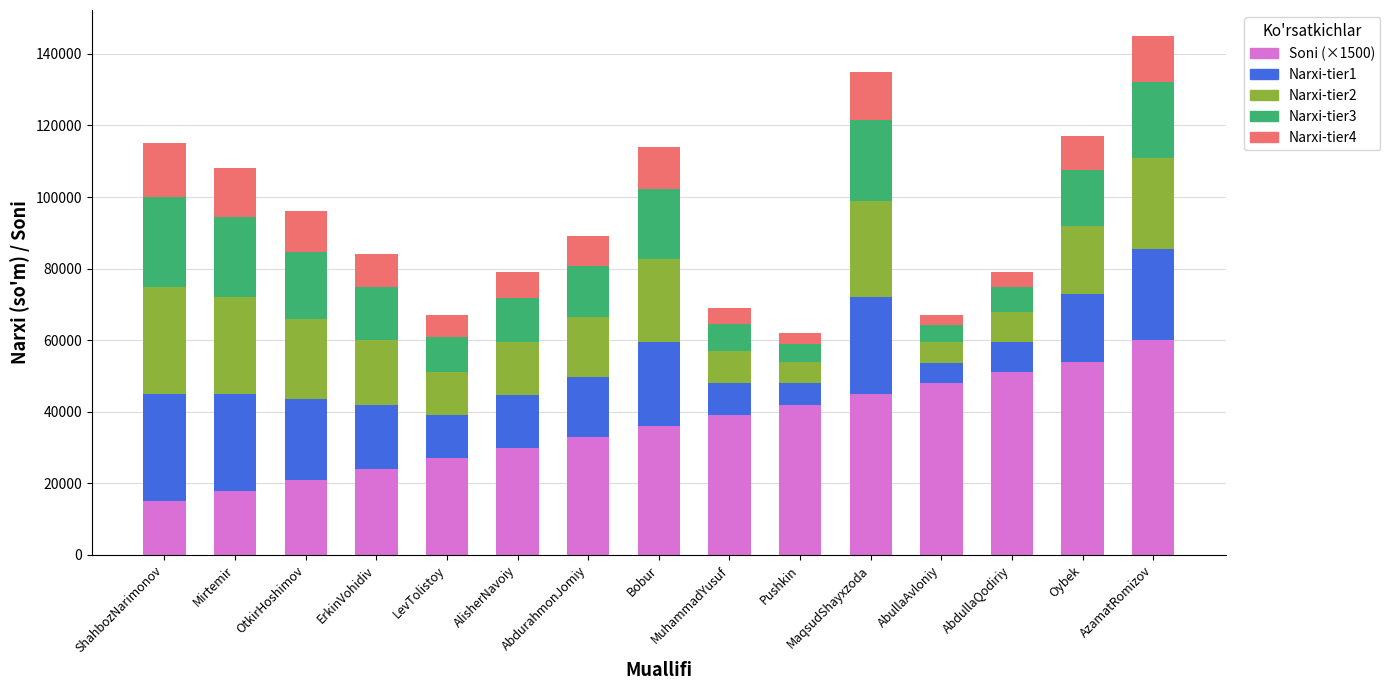

At which label does Soni (×1500) reach its peak?

AzamatRomizov